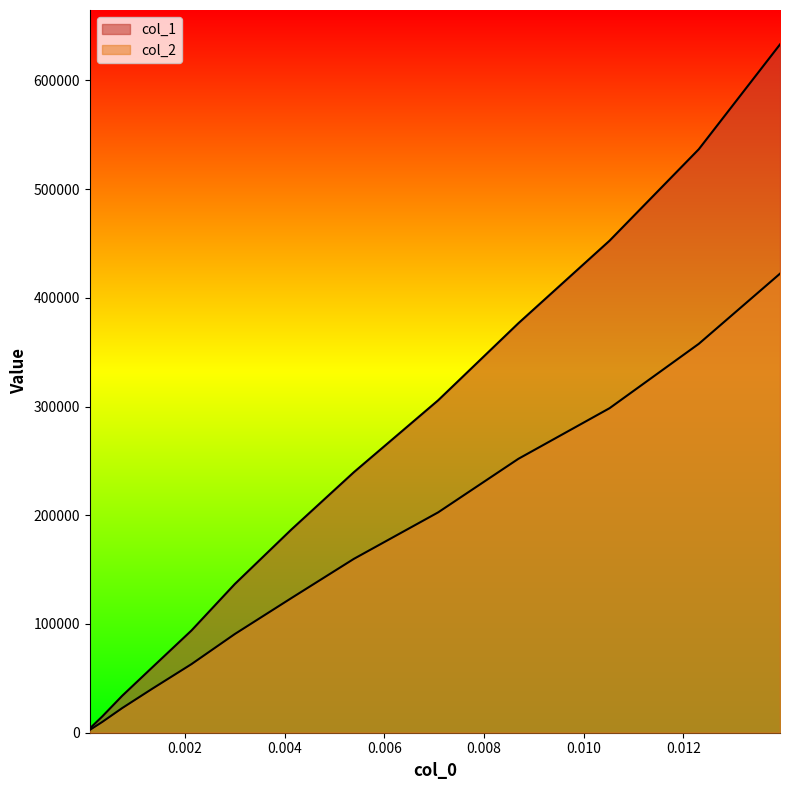

Is the value of col_1 at 0.00539 greater than the value of col_2 at 0.01052?

No